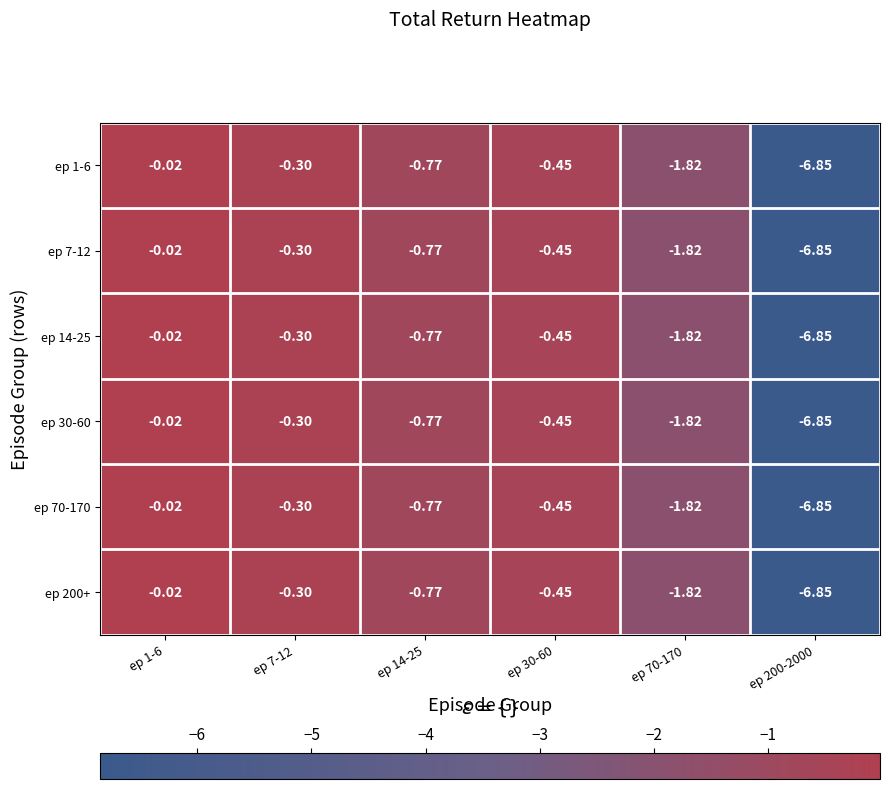

Is the value of ep 70-170 at ep 7-12 greater than the value of ep 14-25 at ep 14-25?

Yes